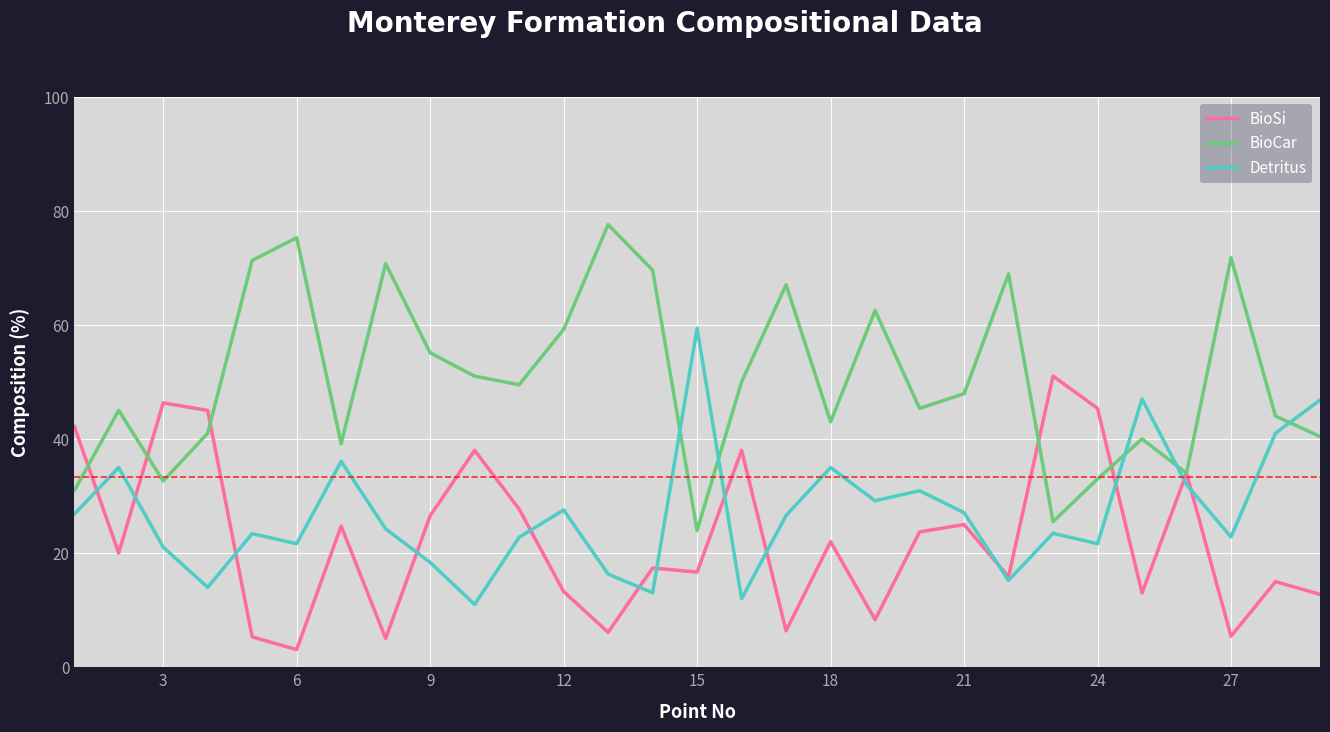

Which series ends up on top after the final intersection of Detritus and BioCar?

Detritus